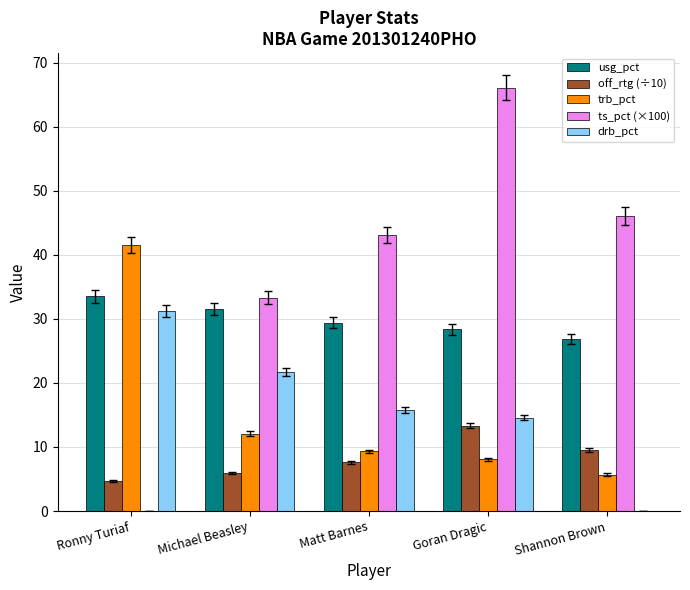

What are all the series names shown in the legend?

usg_pct, off_rtg (÷10), trb_pct, ts_pct (×100), drb_pct